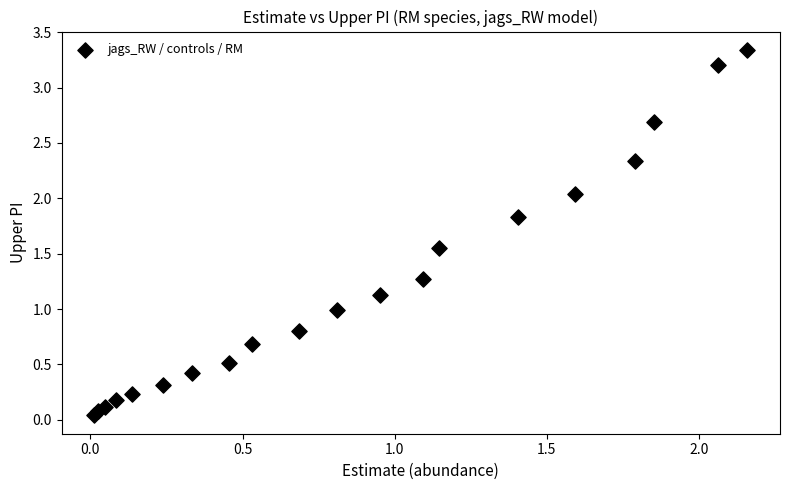

What is the range of X values (max minus min)?

2.1